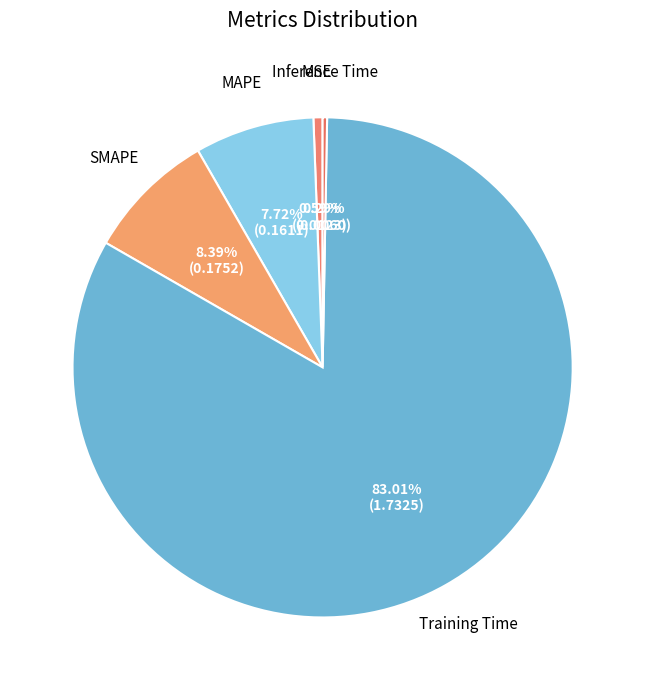

Is there a majority slice in this chart?

Yes